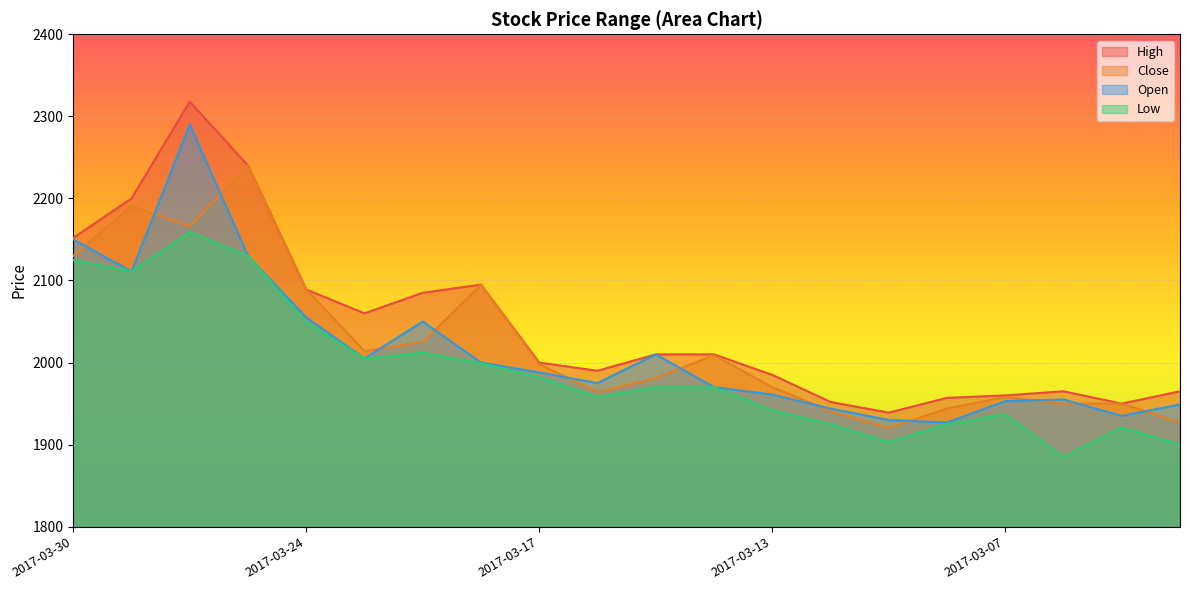

Count the number of categories in the chart.

20